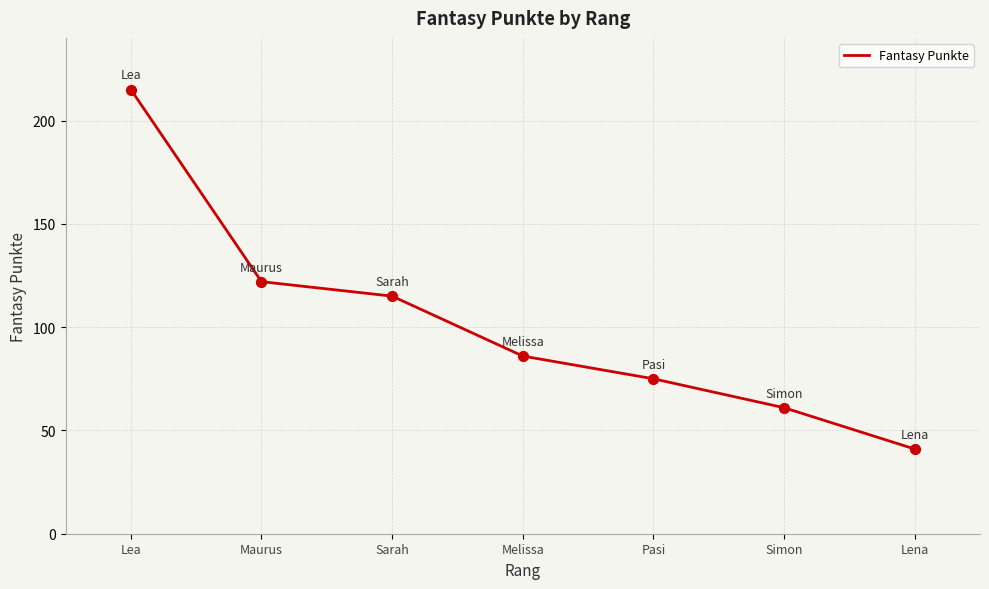

Which has a higher value, Simon or Lena?

Simon